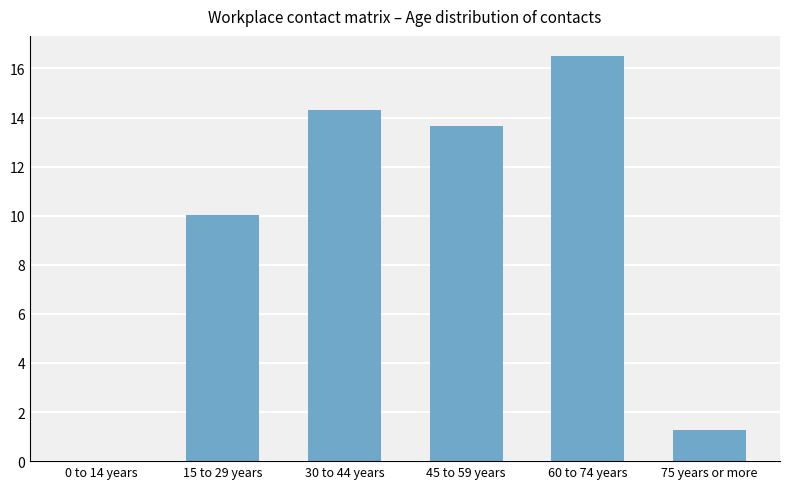

Are the bars horizontal?

No